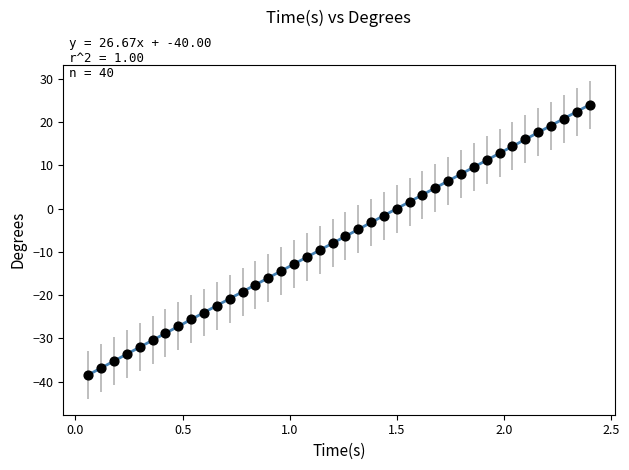

What is the range of Y values (max minus min)?

62.4